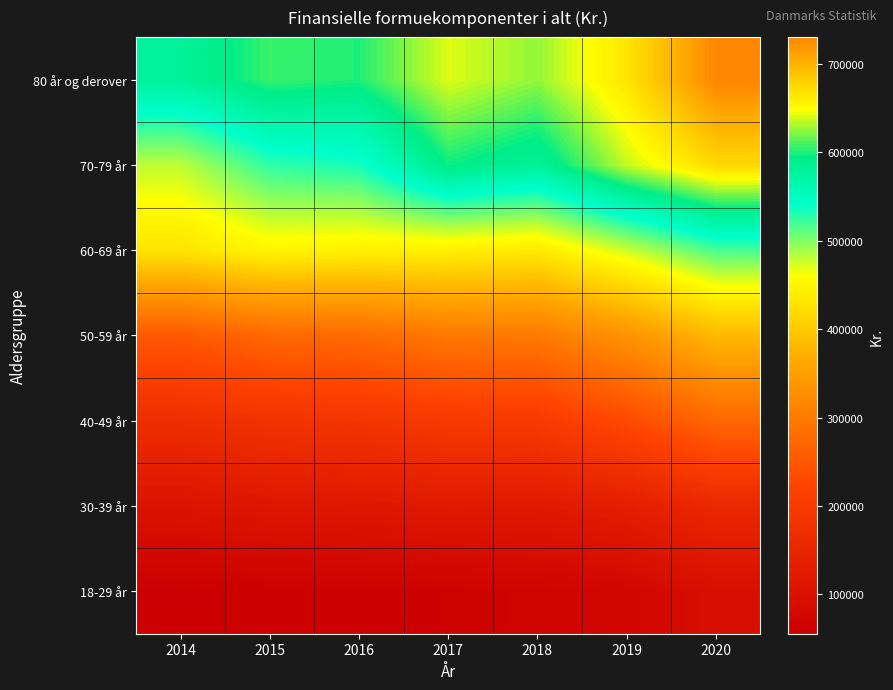

Between 2019 and 2018, which is larger?

2019